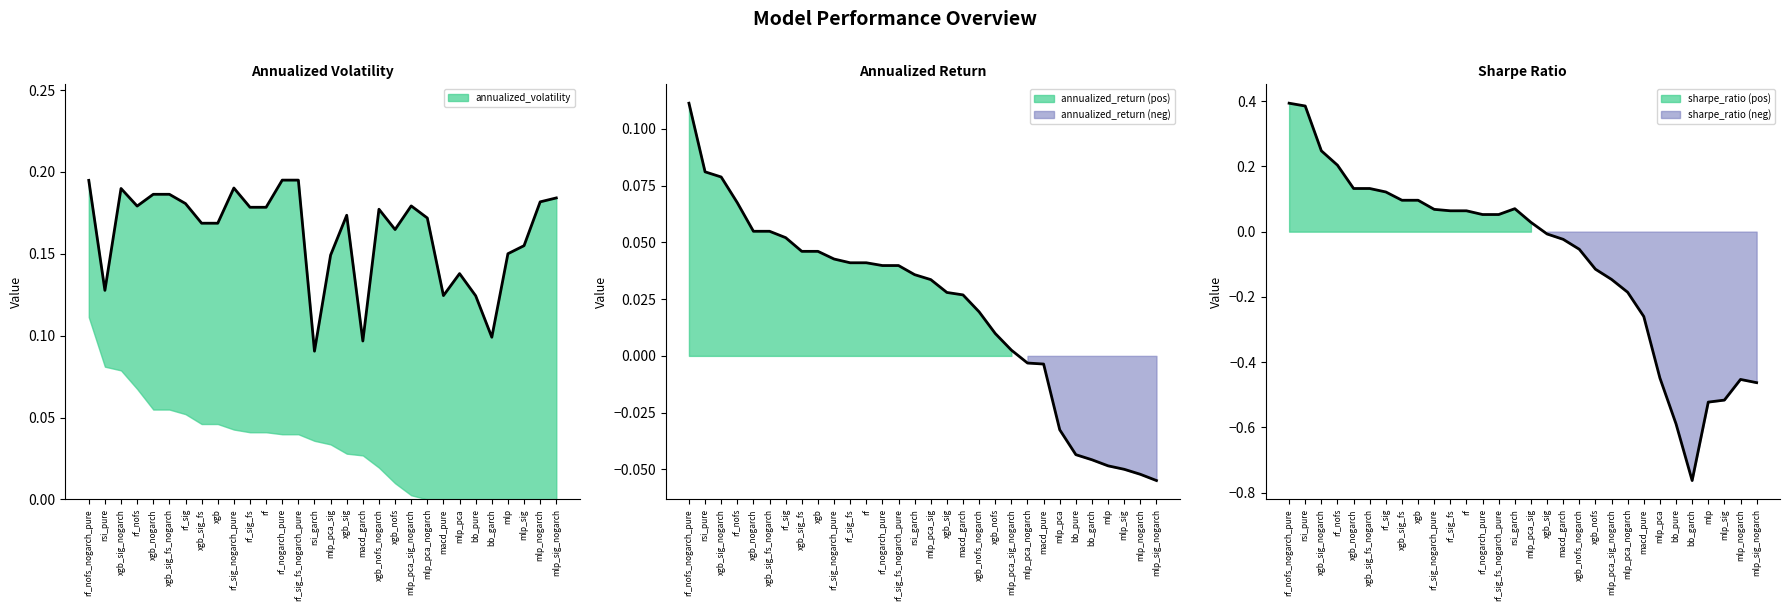

How many times do annualized_return and sharpe_ratio cross each other?

1